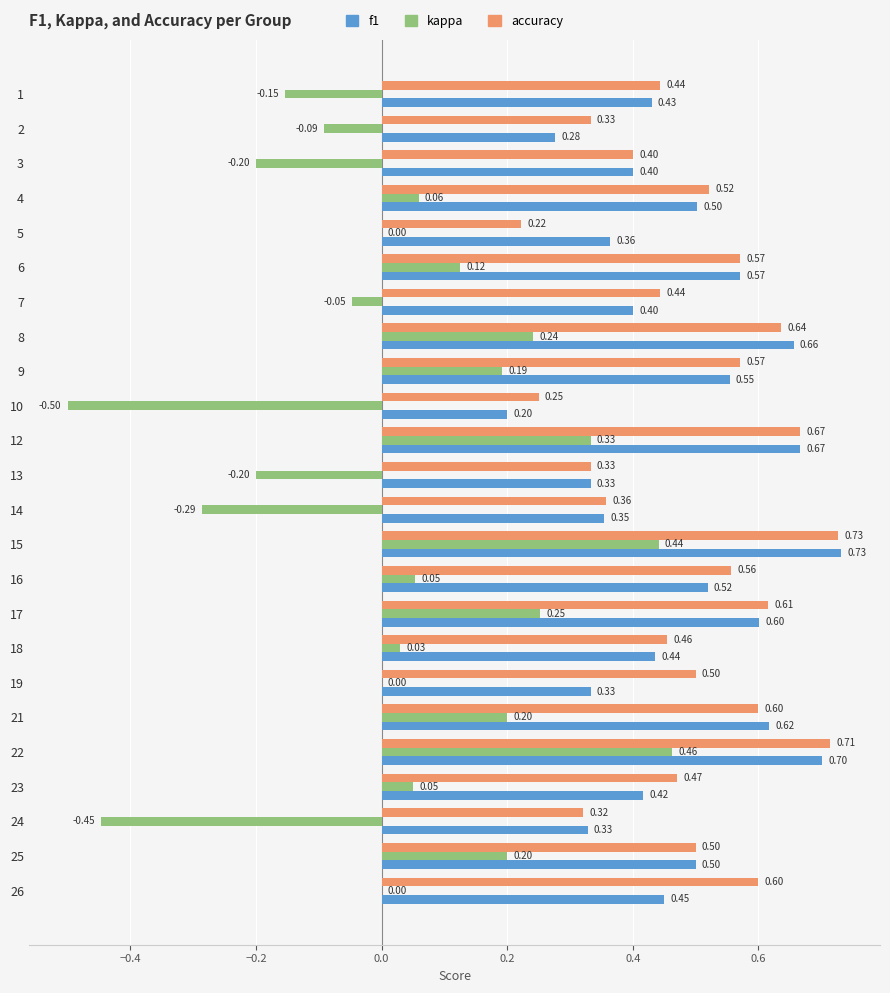

What is the sum of all kappa values?

0.7